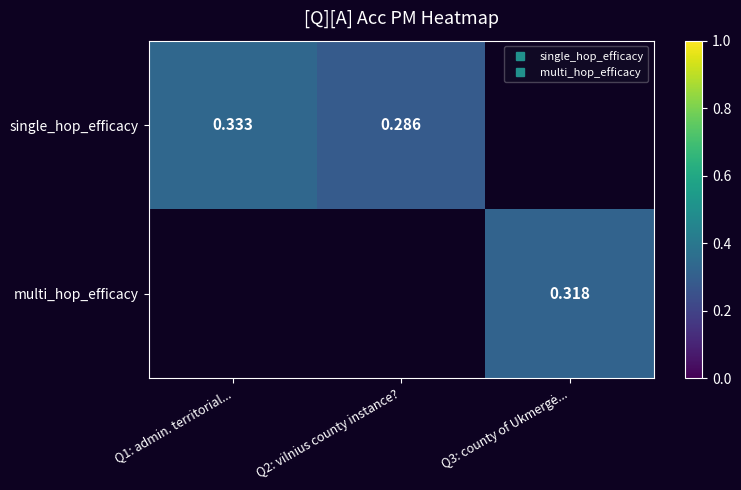

Count the number of categories in the chart.

3